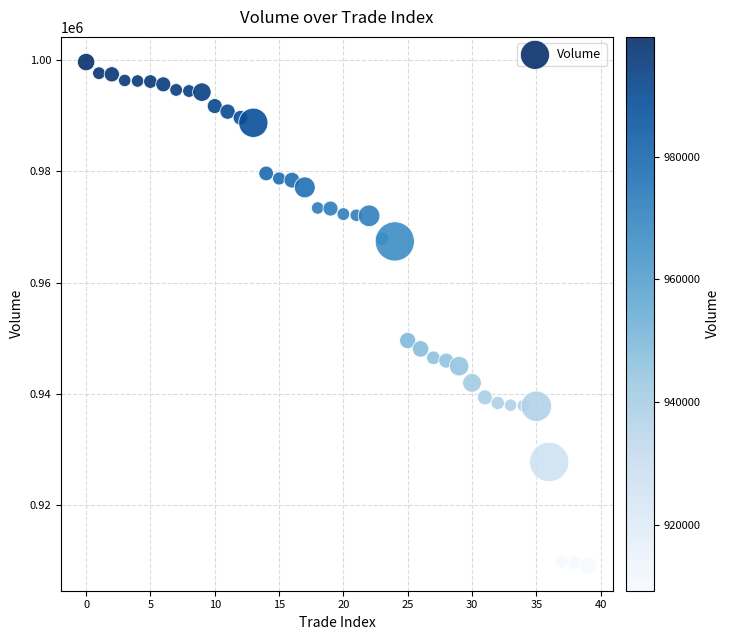

What Y value in the scatter plot is closest to 954400?

949600